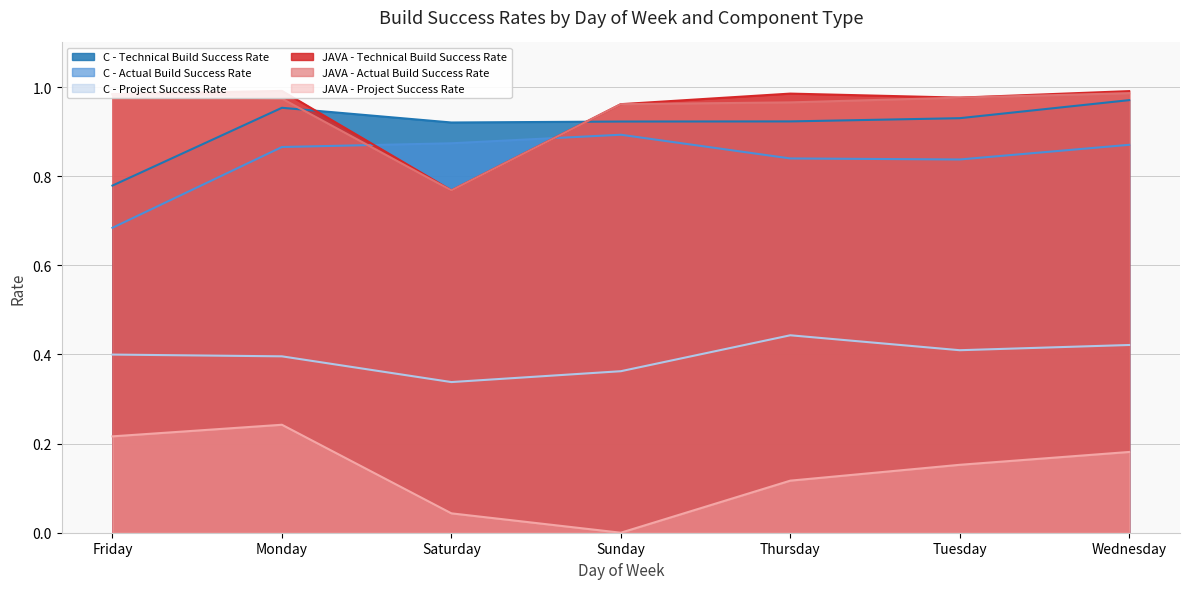

At Wednesday, list the series in order from largest to smallest.

JAVA - Technical Build Success Rate, JAVA - Actual Build Success Rate, C - Technical Build Success Rate, C - Actual Build Success Rate, C - Project Success Rate, JAVA - Project Success Rate